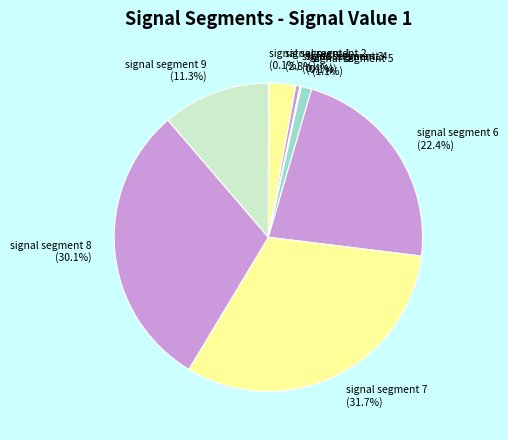

What is the total percentage of signal segment 9 and signal segment 8?

41.4%